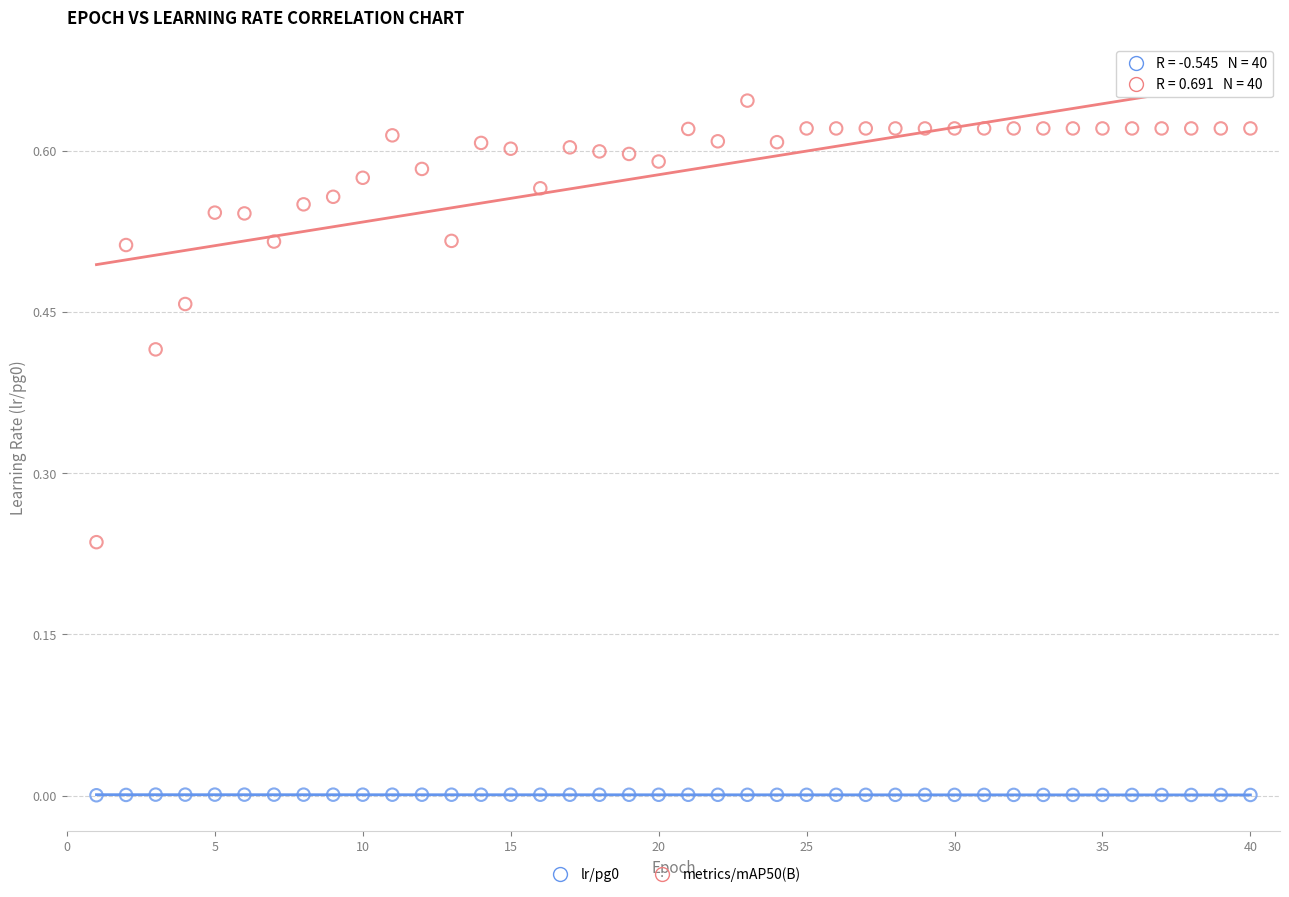

Which series contains the highest Y value?

metrics/mAP50(B)